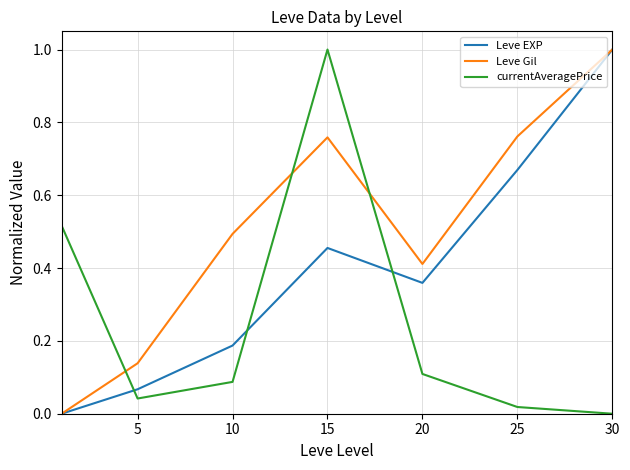

What is the highest value of the Leve Gil series?

1.0